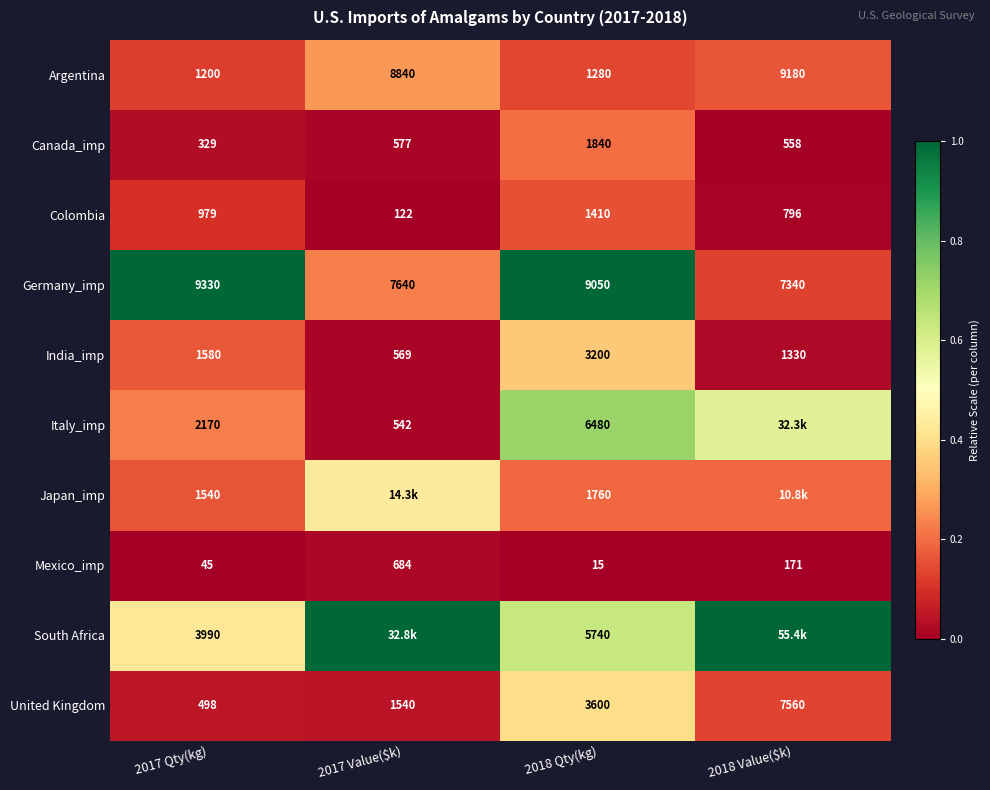

At which label does Colombia reach its peak?

2018 Qty(kg)